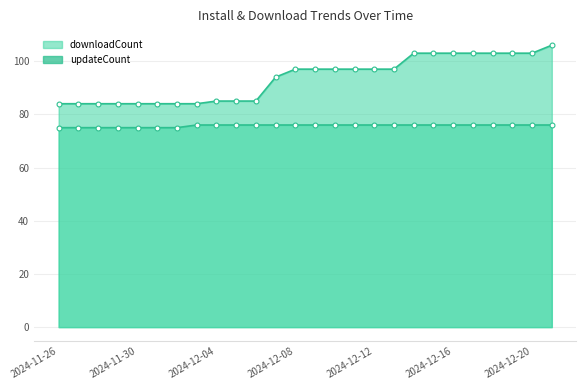

Count the number of categories in the chart.

26